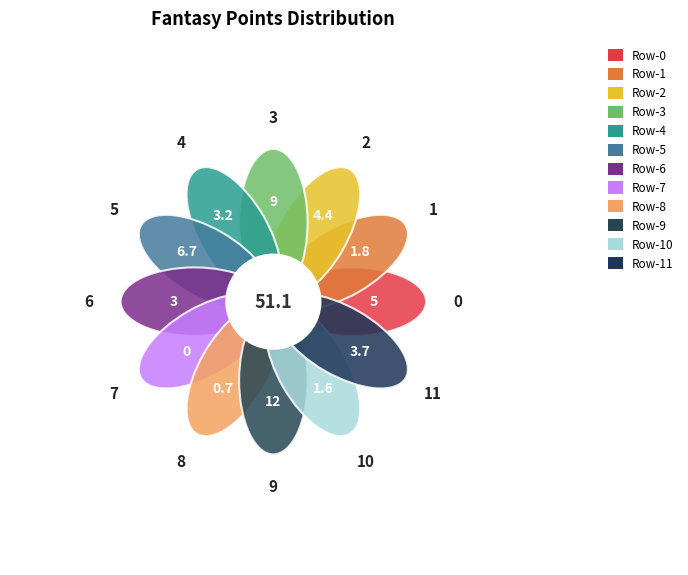

What is the largest slice in the pie chart?

9